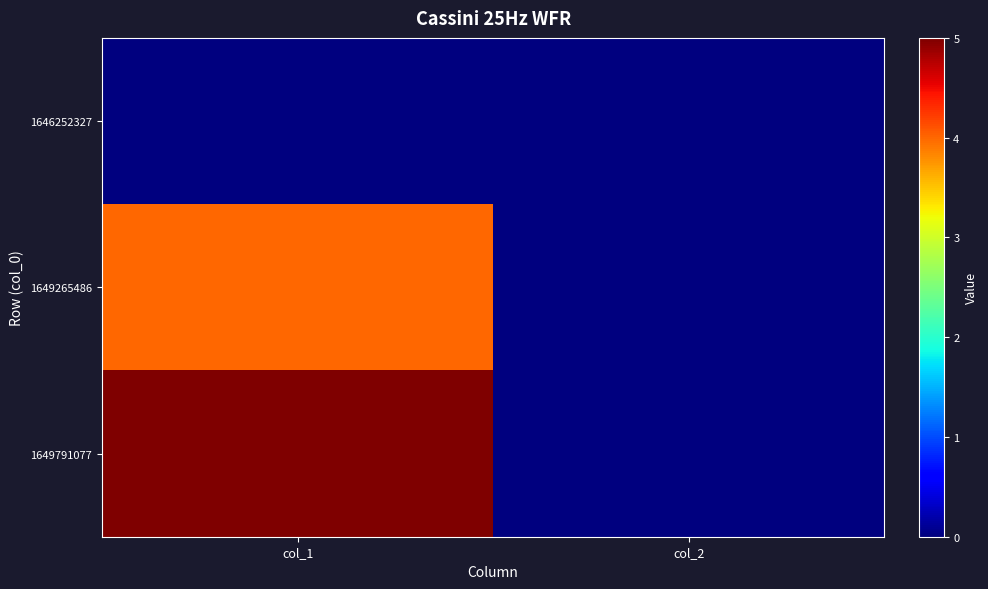

Rank the series at col_1 from lowest to highest value.

1646252327, 1649265486, 1649791077